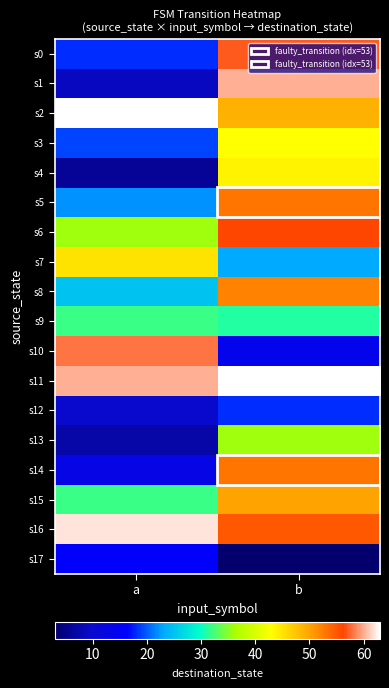

Between a and b, which series saw the biggest shift?

s1